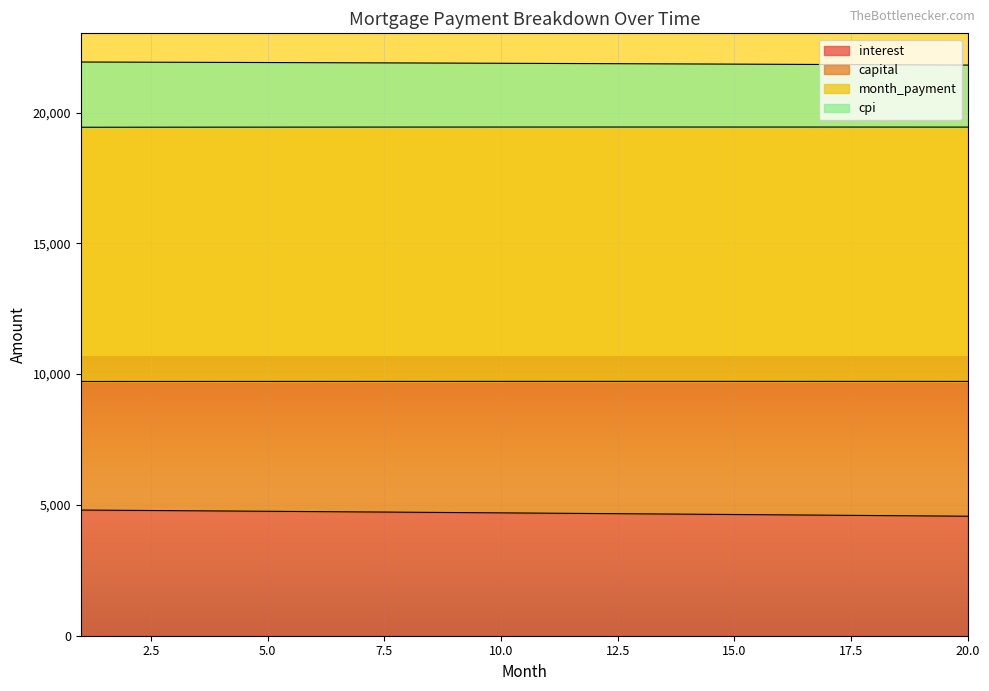

What value does the interest series have at 9?

4708.4